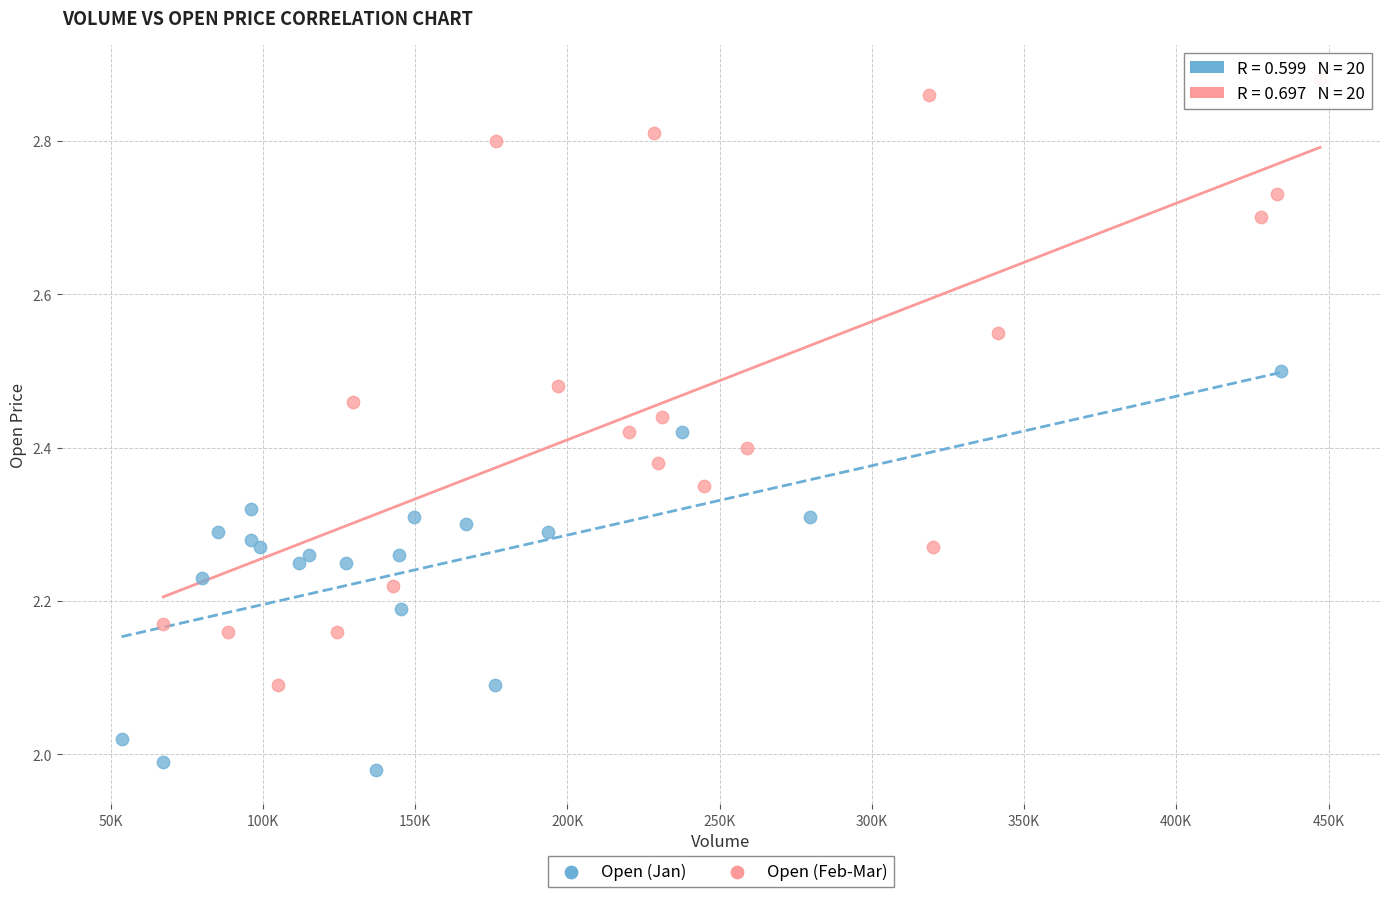

Which series reaches the maximum Y coordinate?

Open (Feb-Mar)